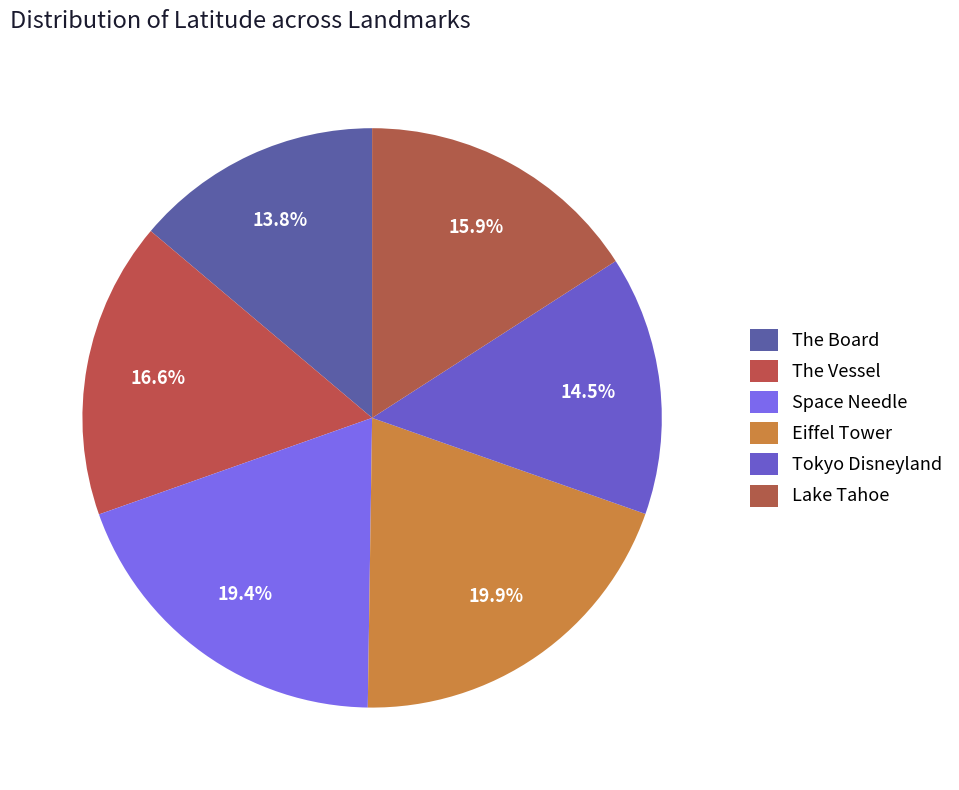

Which category has the biggest portion of the pie?

Eiffel Tower